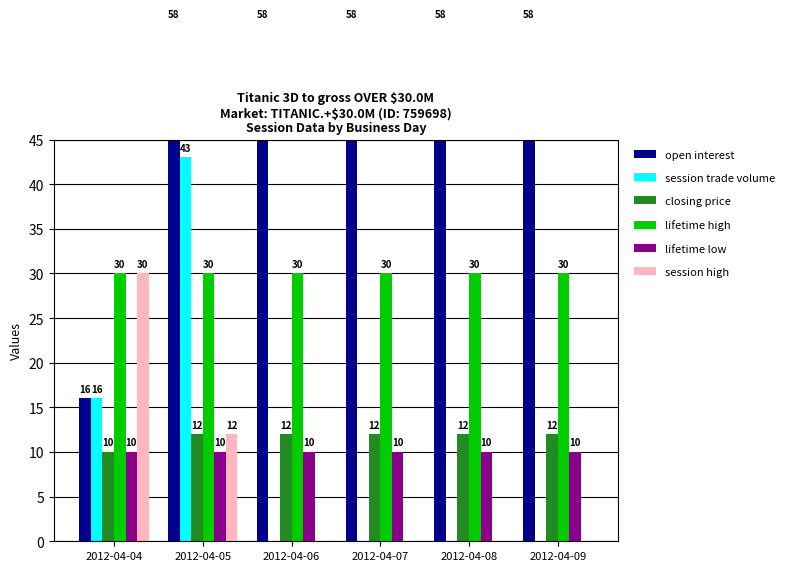

How many bars are there in each group?

6